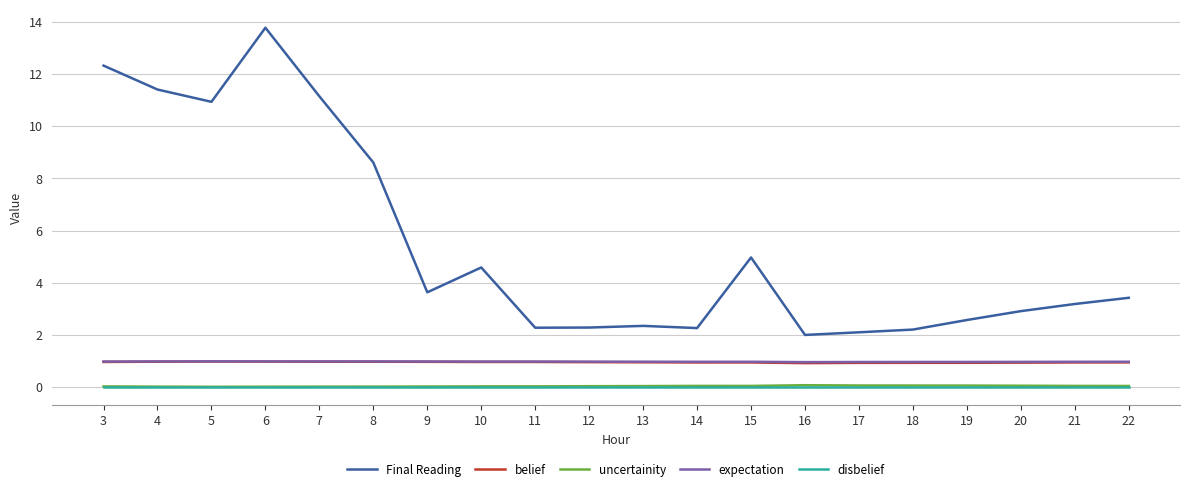

What is the maximum value shown in the chart?

13.8